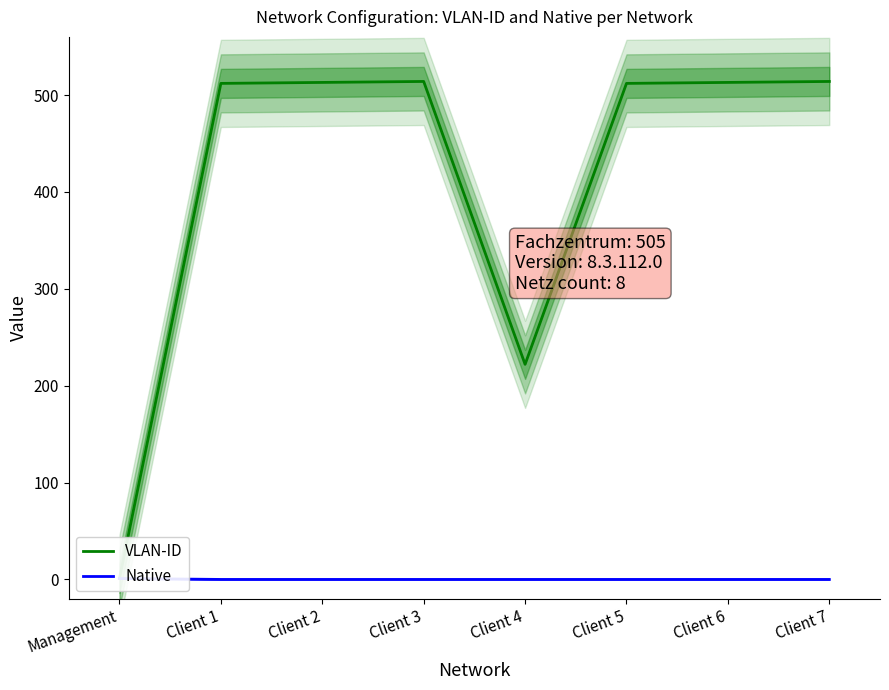

Reading left to right, list all the values displayed in this chart.

VLAN-ID: 1	512	513	514	222	512	513	514
Native: 1	0	0	0	0	0	0	0